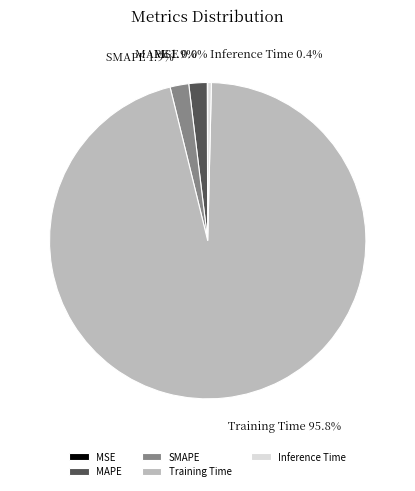

What is the largest slice in the pie chart?

Training Time